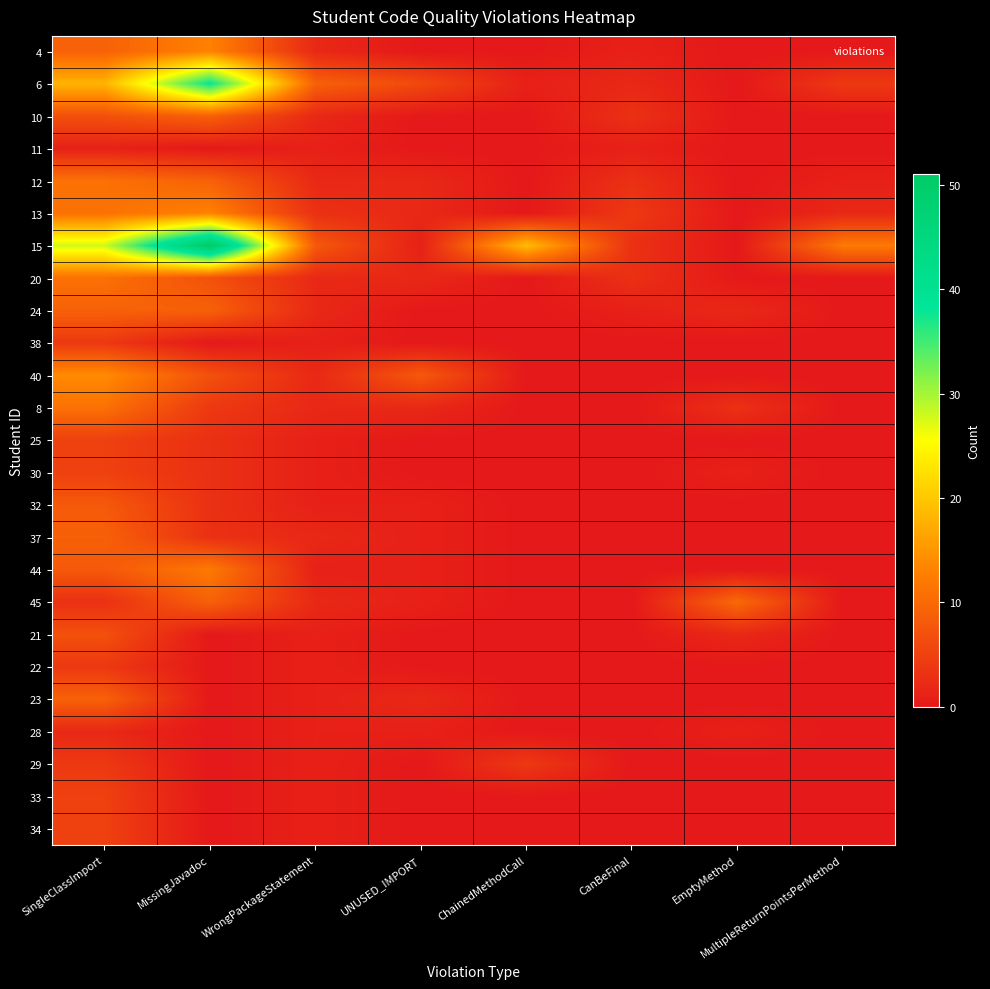

What is the maximum value shown in the chart?

51